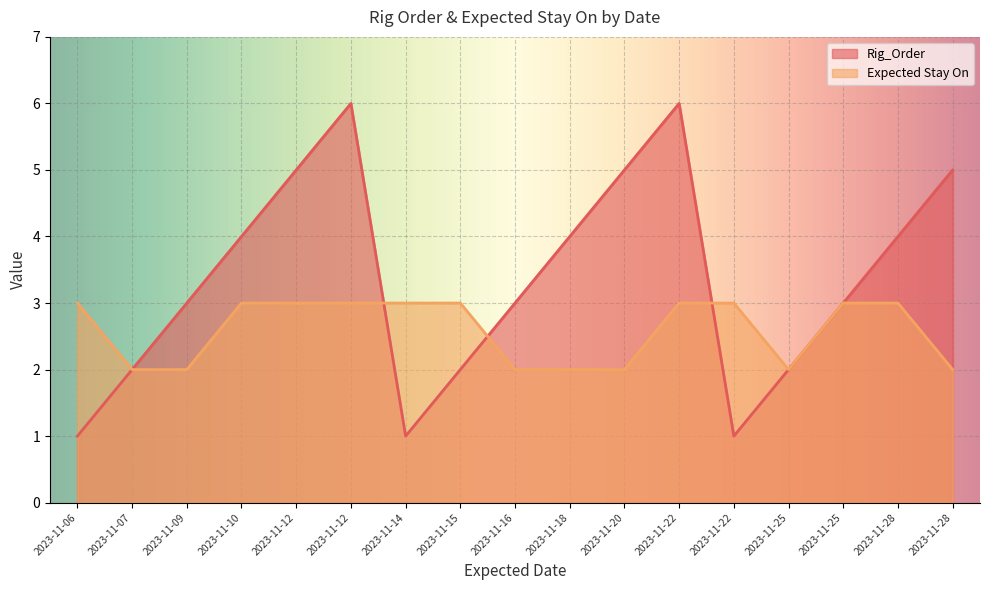

What is the value of the Rig_Order point at the 3rd from the left?

3